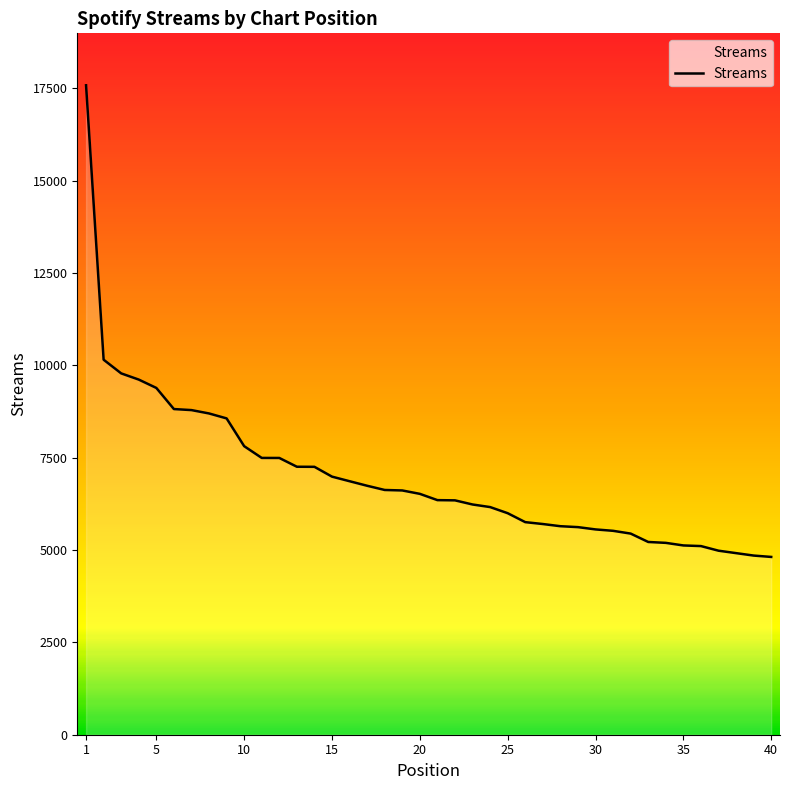

What is the difference between the maximum and minimum values?

12771